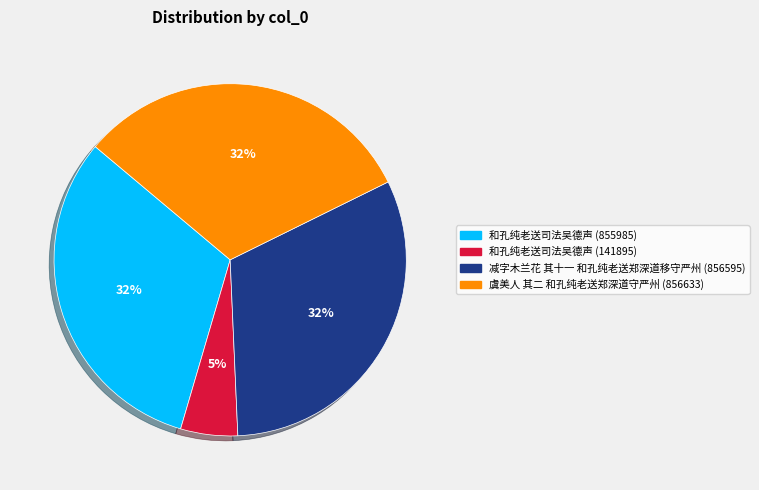

To the nearest percent, what is the combined percentage of 虞美人 其二 和孔纯老送郑深道守严州 (856633) and 和孔纯老送司法吴德声 (855985)?

63%